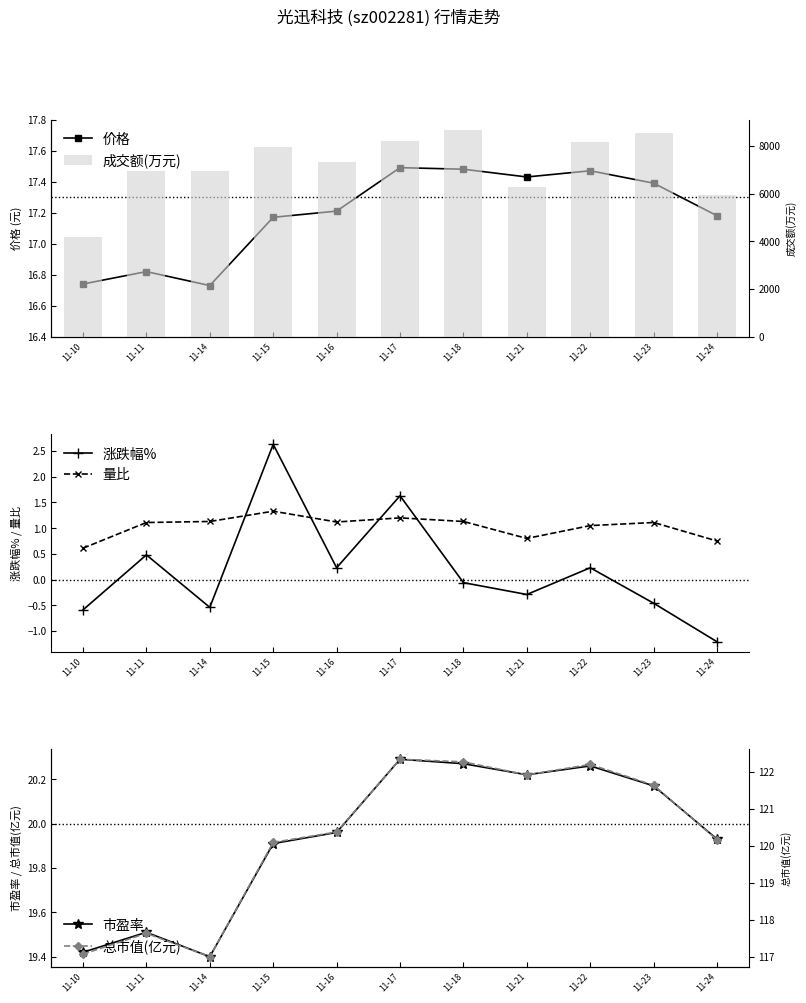

Reading right to left, extract all data points from this chart.

价格: 11-24=17.2	11-23=17.4	11-22=17.5	11-21=17.4	11-18=17.5	11-17=17.5	11-16=17.2	11-15=17.2	11-14=16.7	11-11=16.8	11-10=16.7
成交额(万元): 11-24=5924.0	11-23=8533.0	11-22=8161.0	11-21=6292.0	11-18=8671.0	11-17=8195.0	11-16=7339.0	11-15=7966.0	11-14=6957.0	11-11=6959.0	11-10=4196.0
涨跌幅%: 11-24=-1.2	11-23=-0.5	11-22=0.2	11-21=-0.3	11-18=-0.1	11-17=1.6	11-16=0.2	11-15=2.6	11-14=-0.5	11-11=0.5	11-10=-0.6
量比: 11-24=0.8	11-23=1.1	11-22=1.1	11-21=0.8	11-18=1.1	11-17=1.2	11-16=1.1	11-15=1.3	11-14=1.1	11-11=1.1	11-10=0.6
市盈率: 11-24=19.9	11-23=20.2	11-22=20.3	11-21=20.2	11-18=20.3	11-17=20.3	11-16=20.0	11-15=19.9	11-14=19.4	11-11=19.5	11-10=19.4
总市值(亿元): 11-24=120.2	11-23=121.6	11-22=122.2	11-21=121.9	11-18=122.3	11-17=122.3	11-16=120.4	11-15=120.1	11-14=117.0	11-11=117.6	11-10=117.1